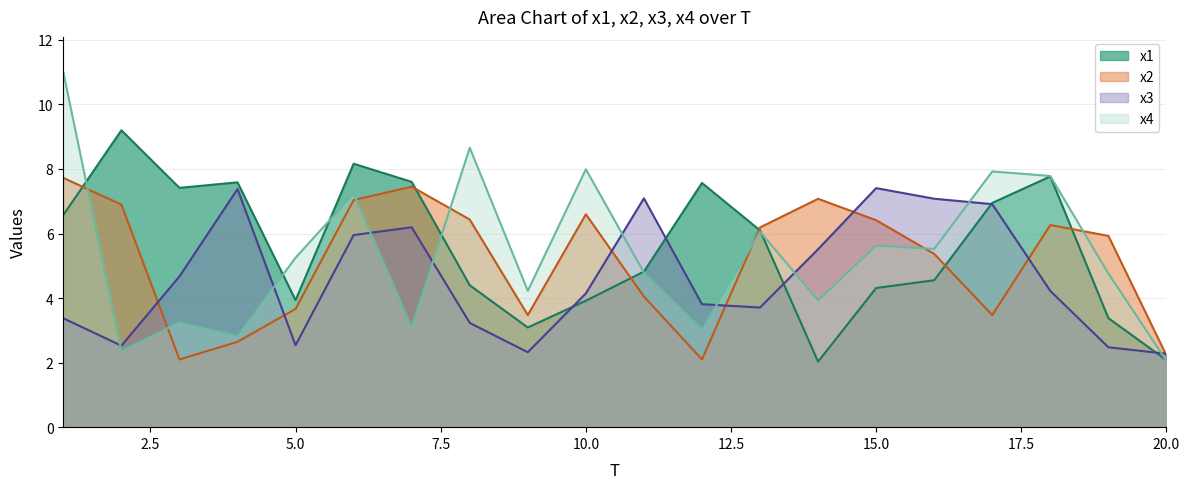

The x3 series shows 2.5 at 2. True or false?

True